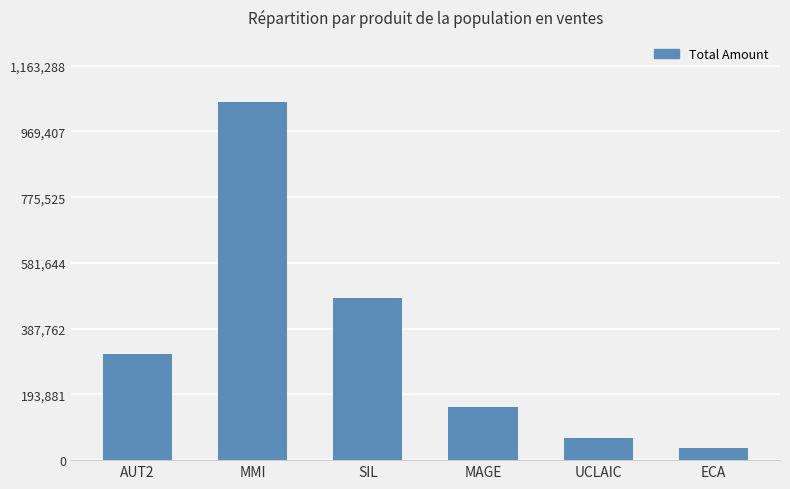

Which category has the lowest value across all series?

ECA